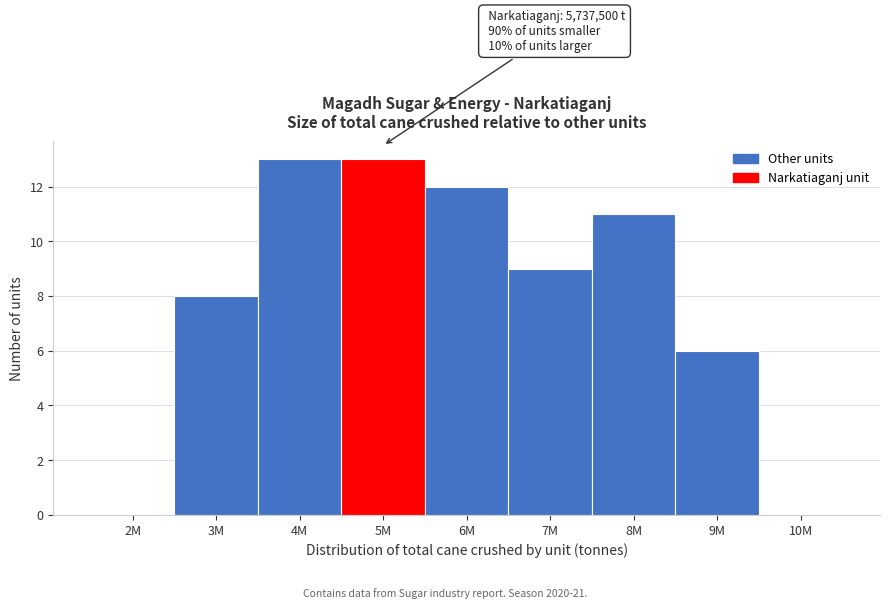

Reading left to right, list all the values displayed in this chart.

2M=0	3M=8	4M=13	5M=13	6M=12	7M=9	8M=11	9M=6	10M=0